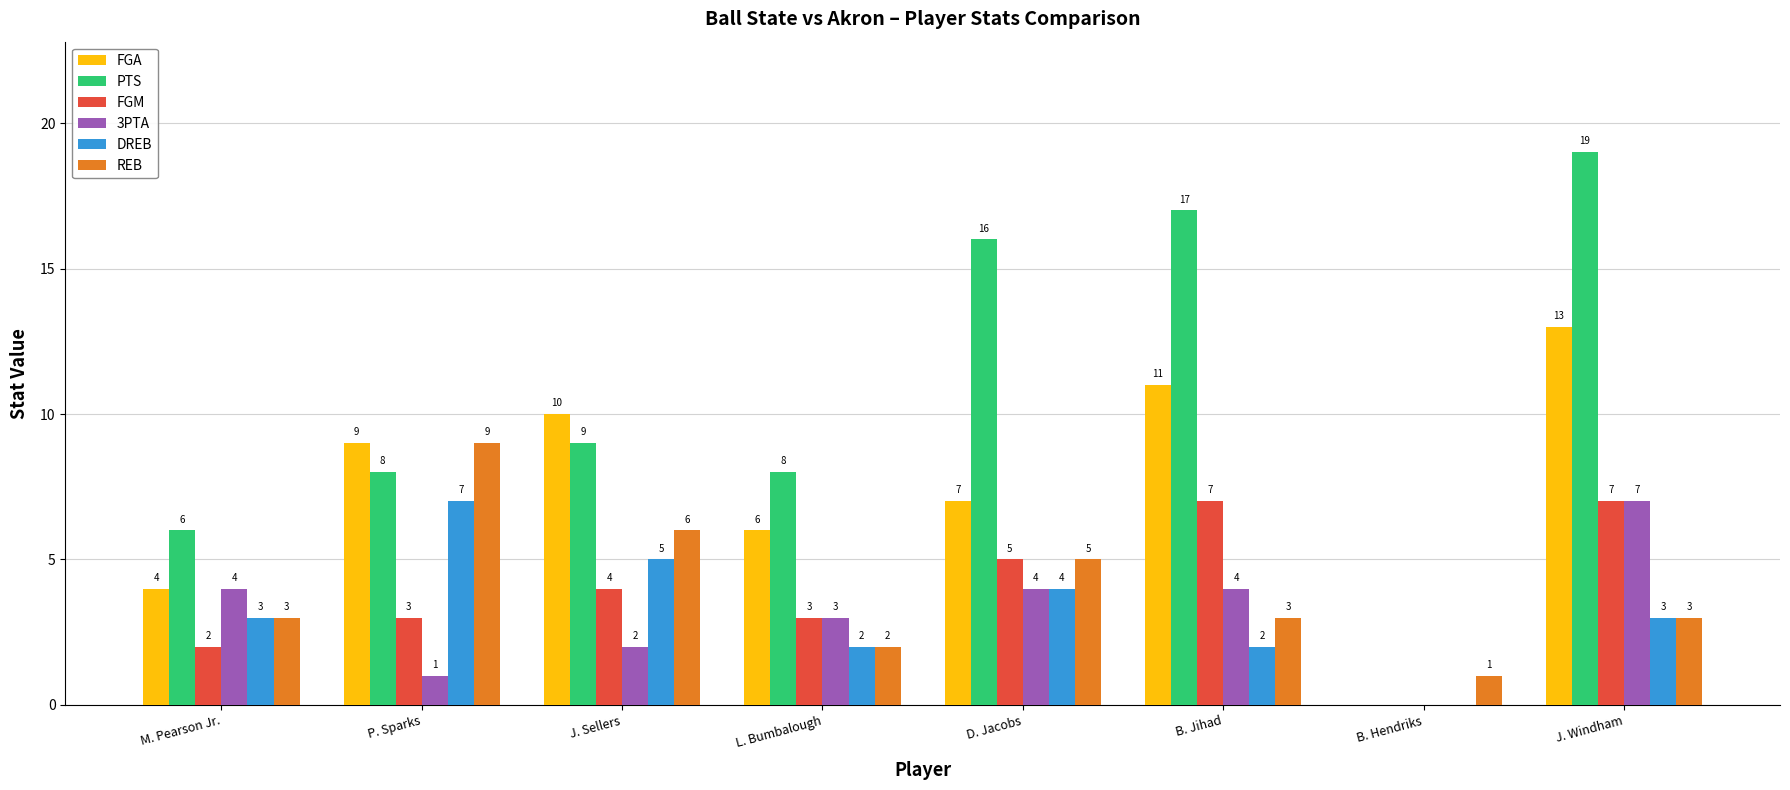

Is the value of REB at B. Hendriks greater than the value of PTS at J. Windham?

No